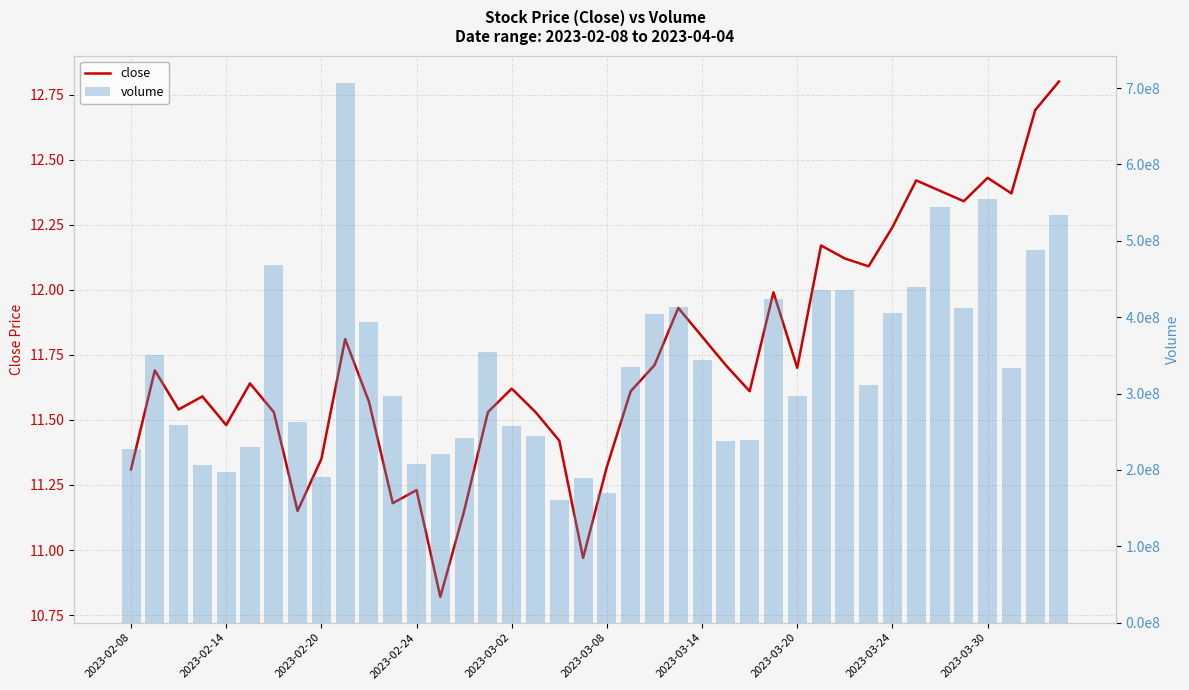

List the series in order of their overall mean, lowest first.

close, volume